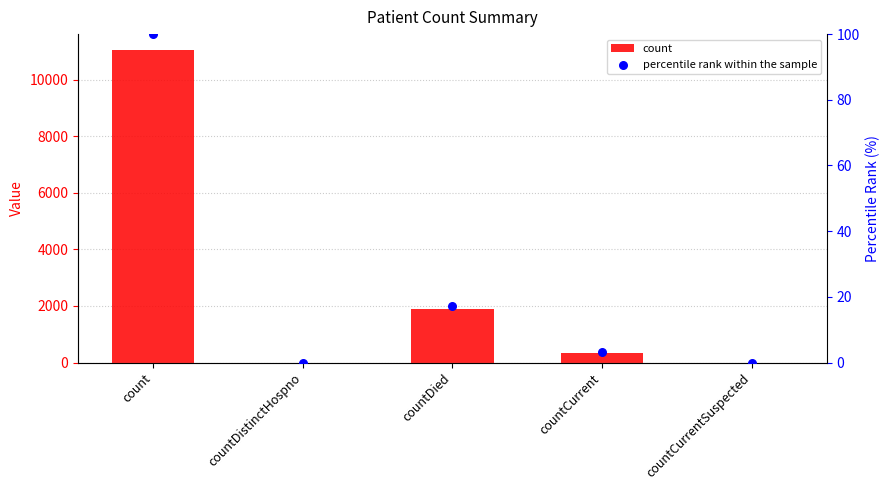

Which series has the largest Y range (max minus min)?

count